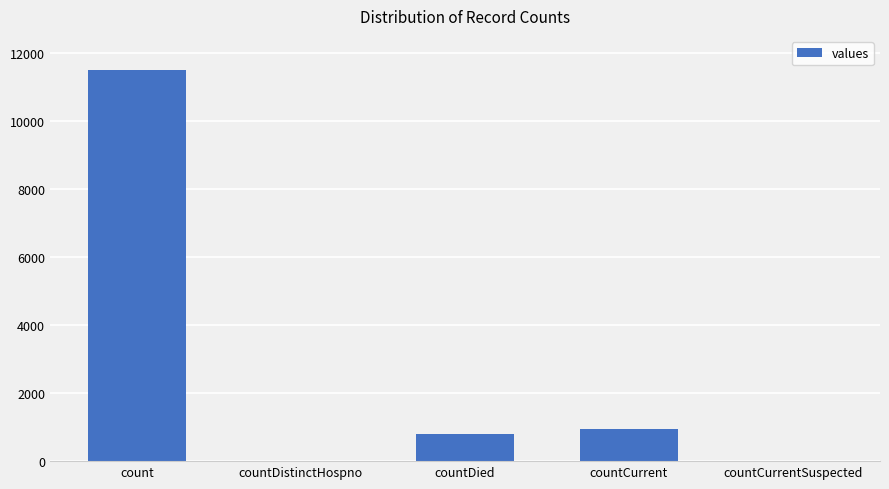

Count the number of data series in this chart.

1